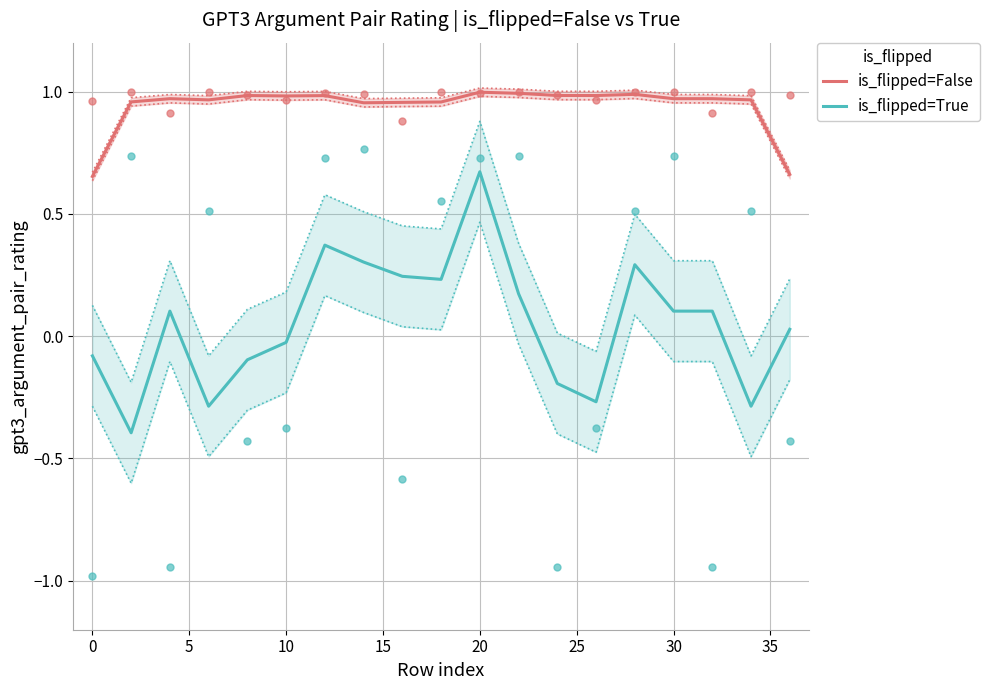

Which category has the highest value in the is_flipped=True series?

20